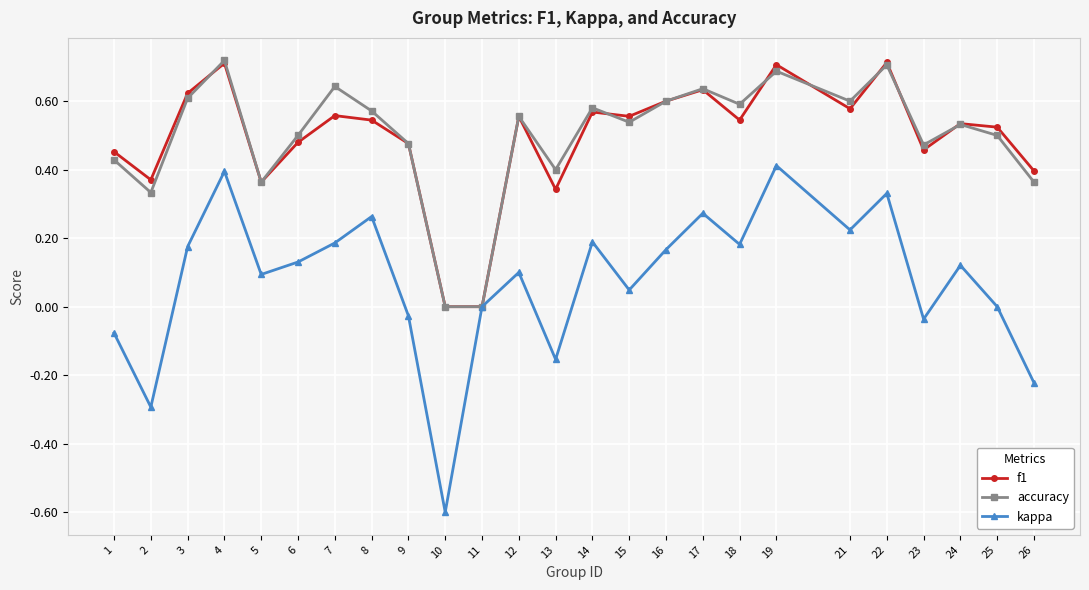

At 7, list the series in order from smallest to largest.

kappa, f1, accuracy